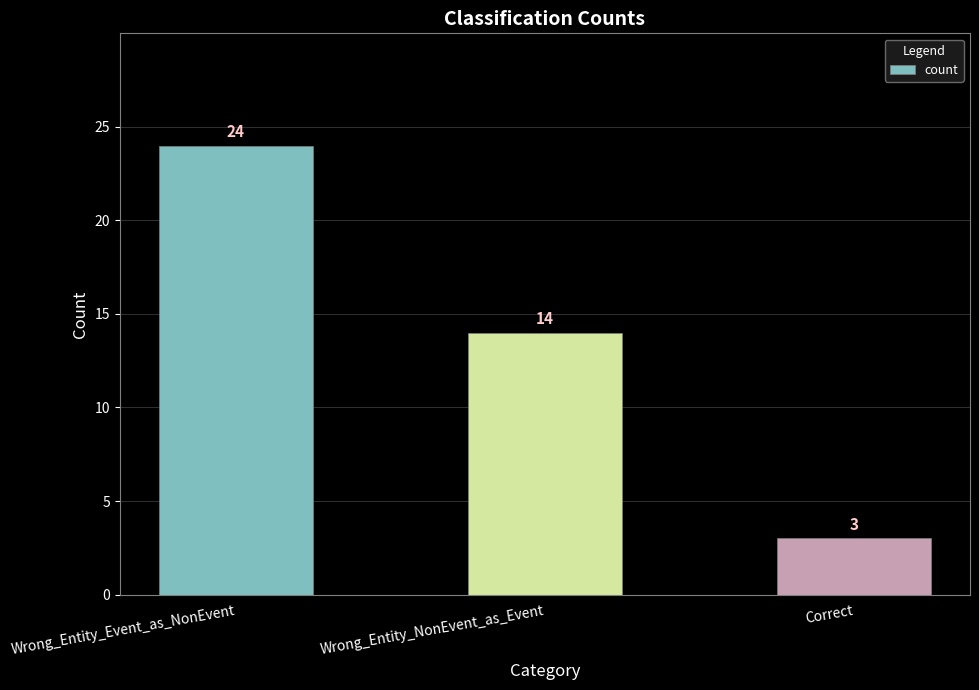

At which label does the data first exceed 14?

Wrong_Entity_Event_as_NonEvent